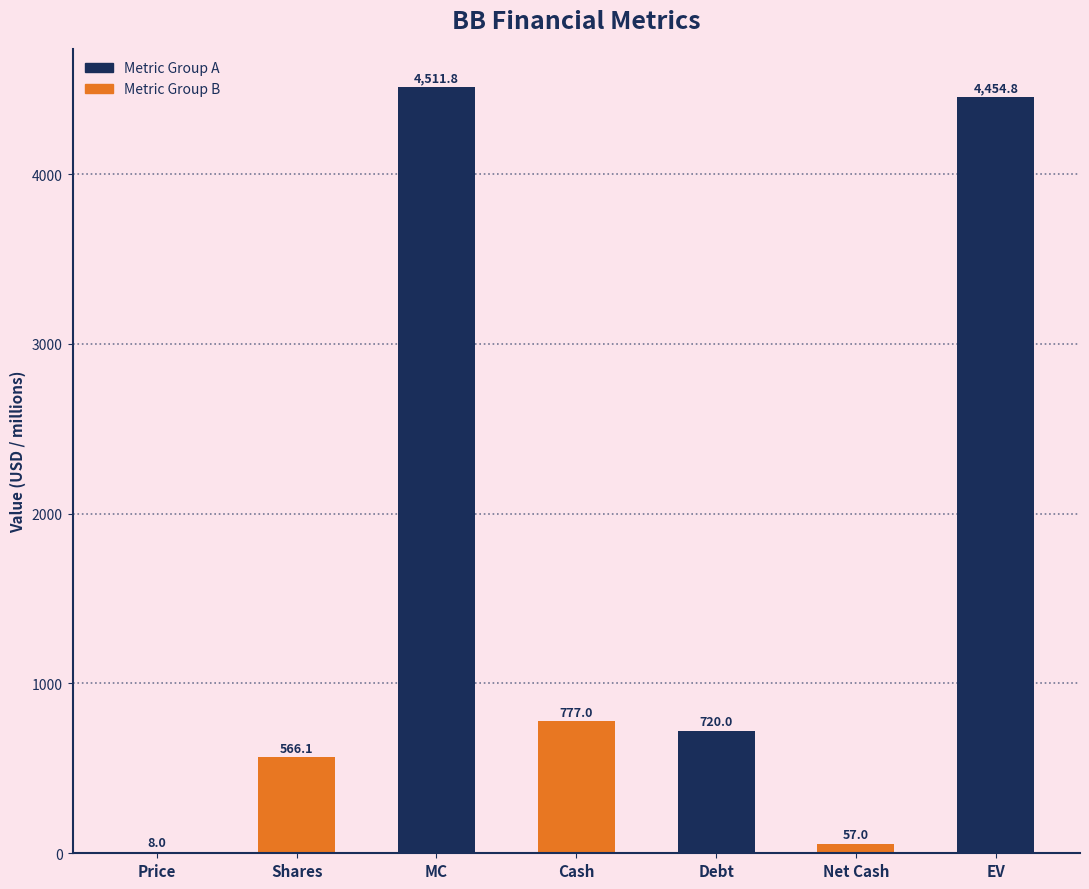

Which has a higher value, Price or EV?

EV